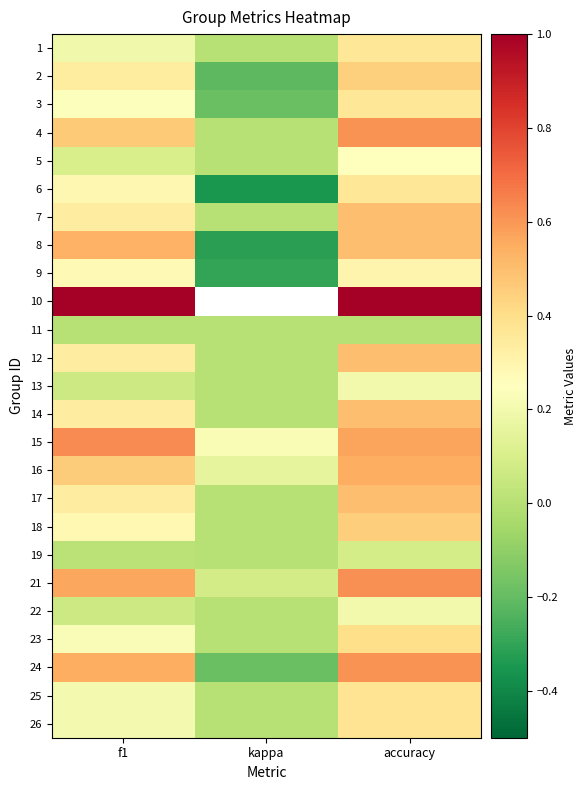

How many series are shown in this chart?

25